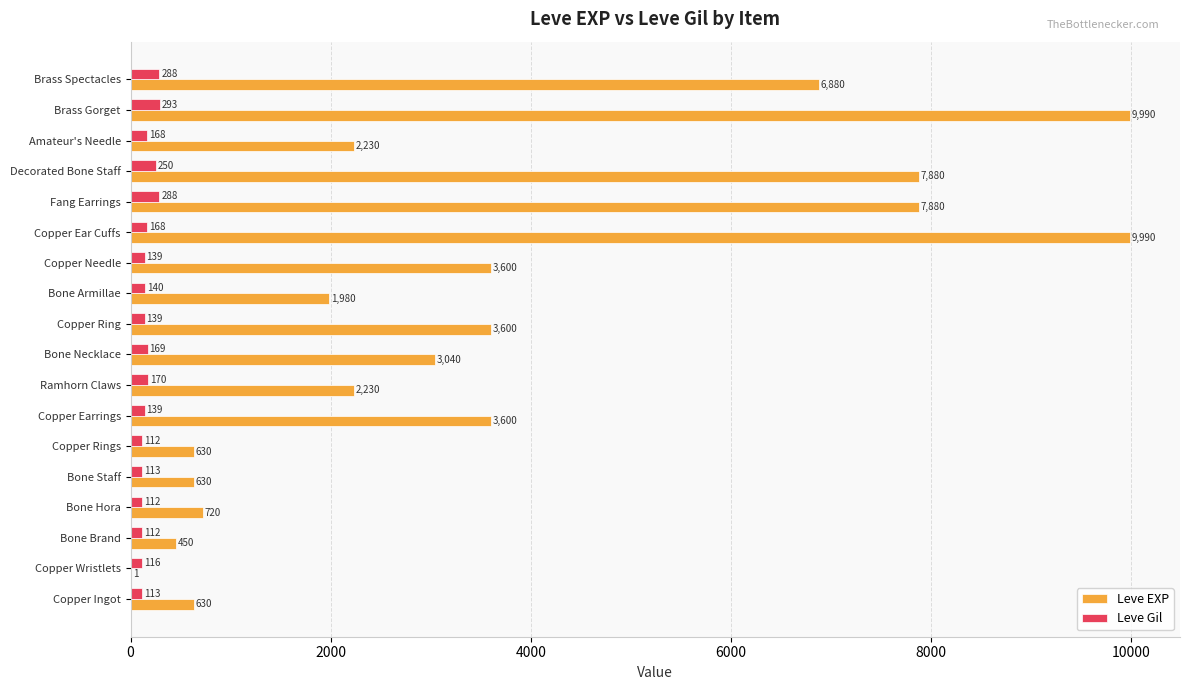

How many categories are shown in the chart?

18